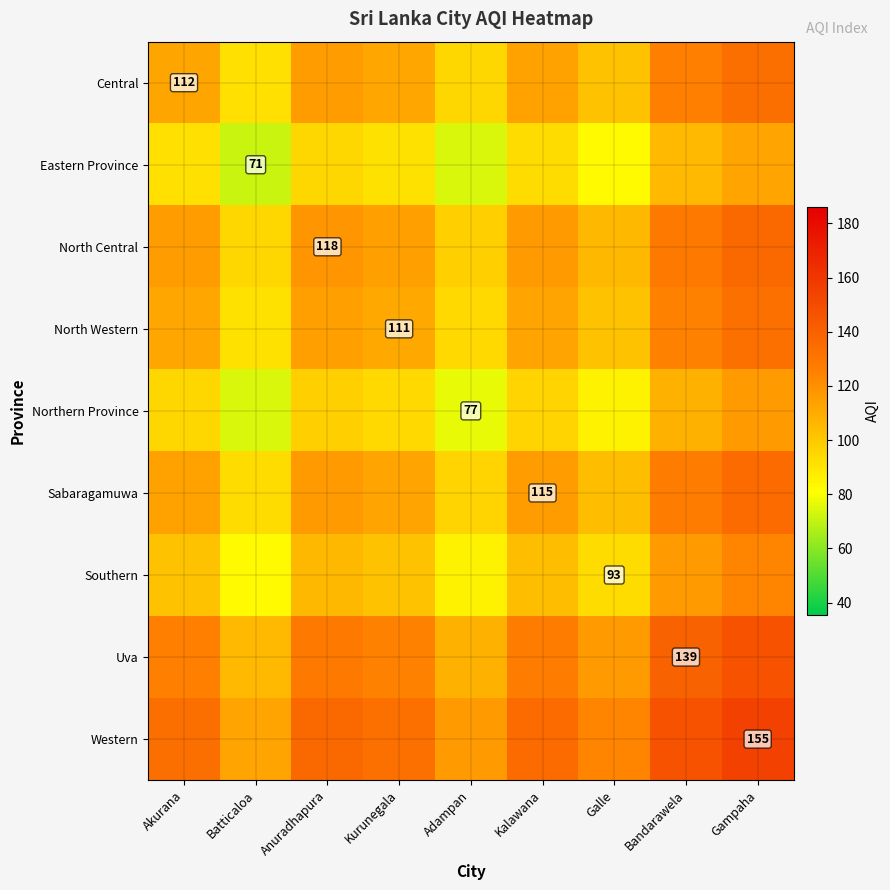

Between Batticaloa and Gampaha, which is larger?

Gampaha